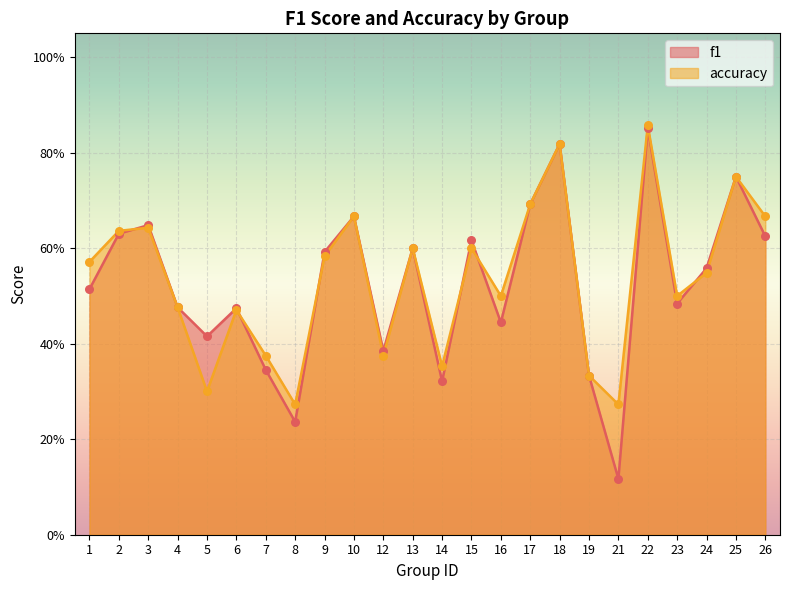

What is the total value across all series at 12?

0.8